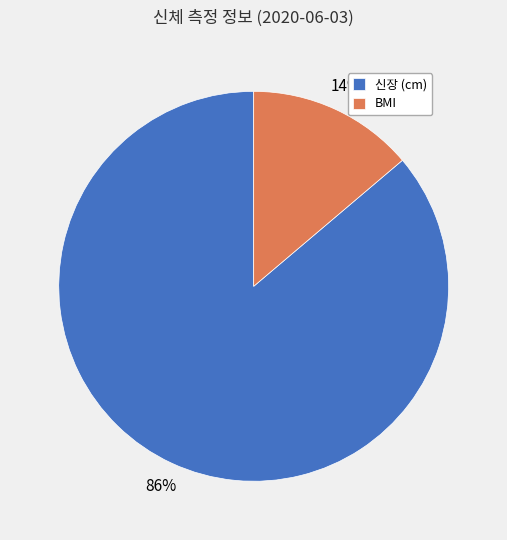

Rank the categories by value from highest to lowest.

신장 (cm), BMI